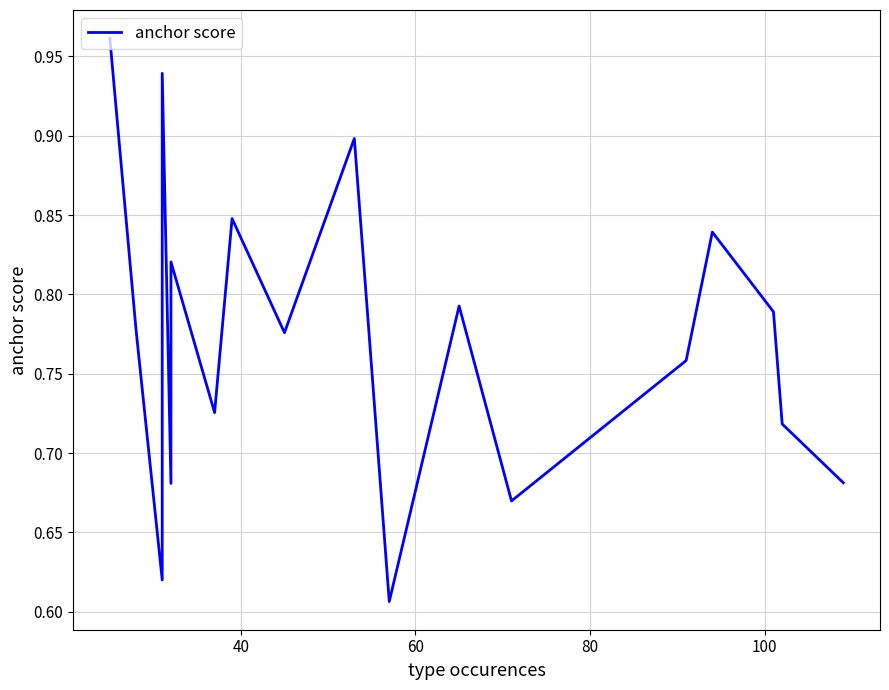

True or false: the data shows 0.6 at 9.

False